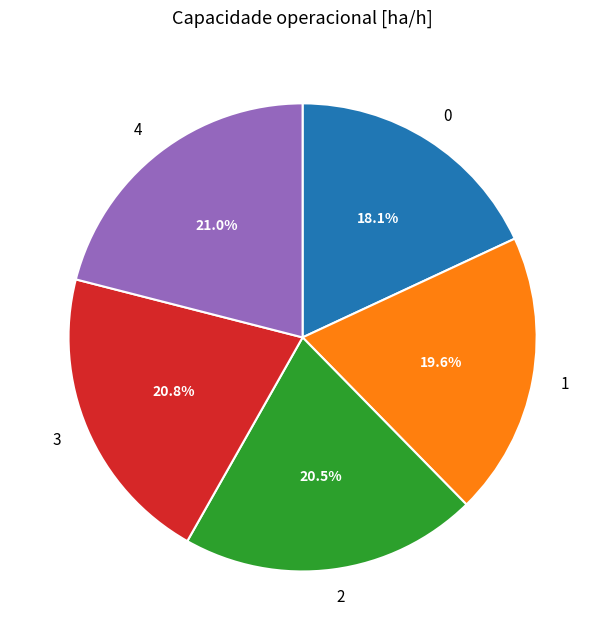

Approximately how many times larger is the value at 1 compared to 4?

0.9